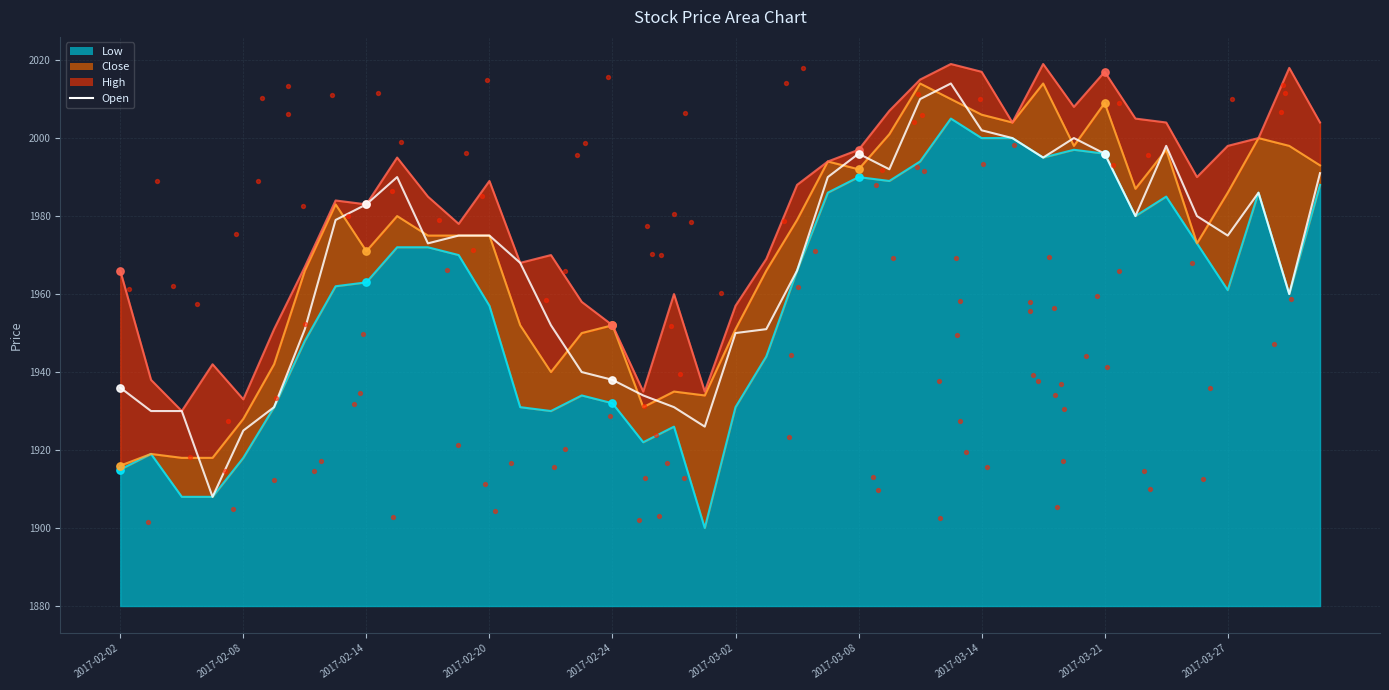

At how many categories does at least one series exceed 1934?

38